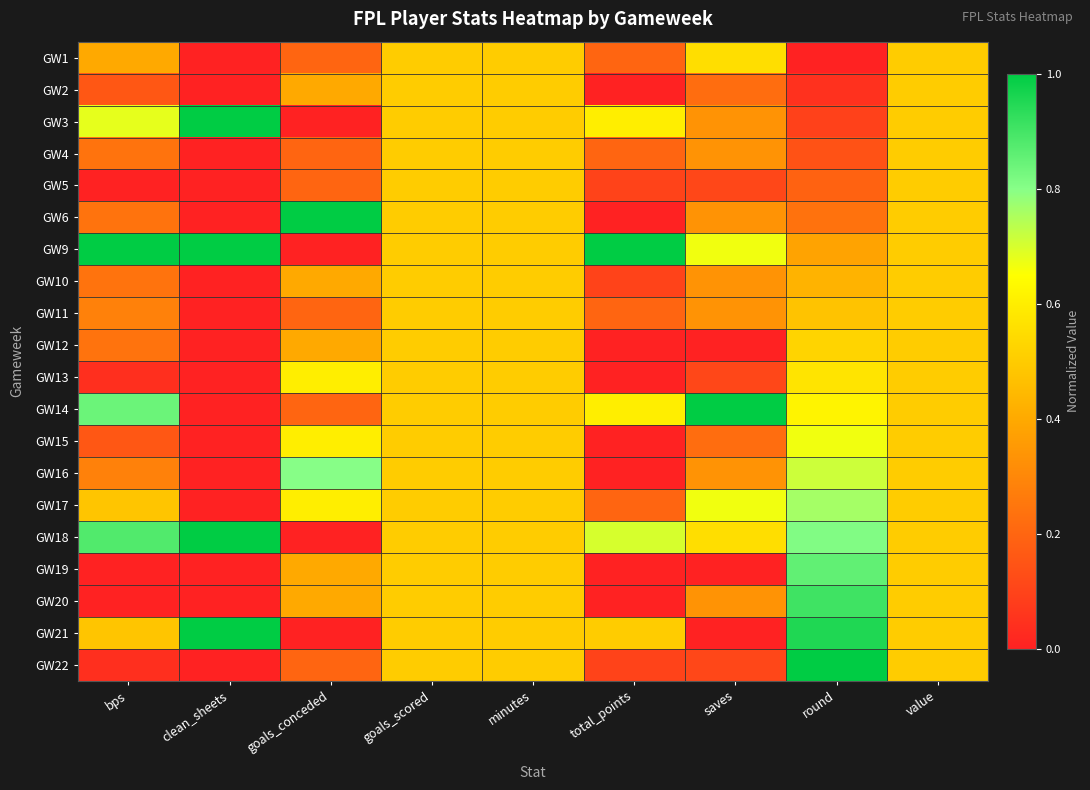

What is the greatest value displayed?

1.0